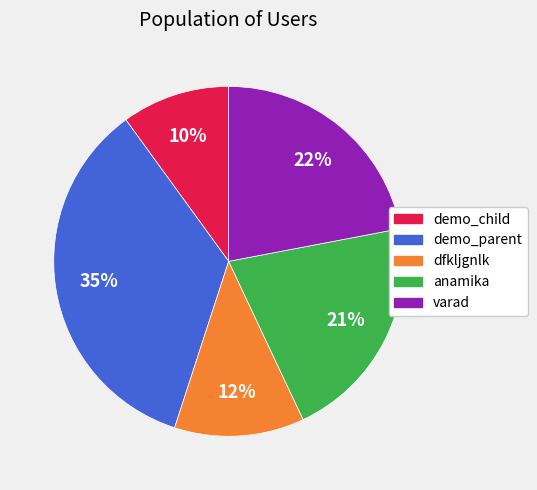

What percentage is the dfkljgnlk slice, to the nearest percent?

12%